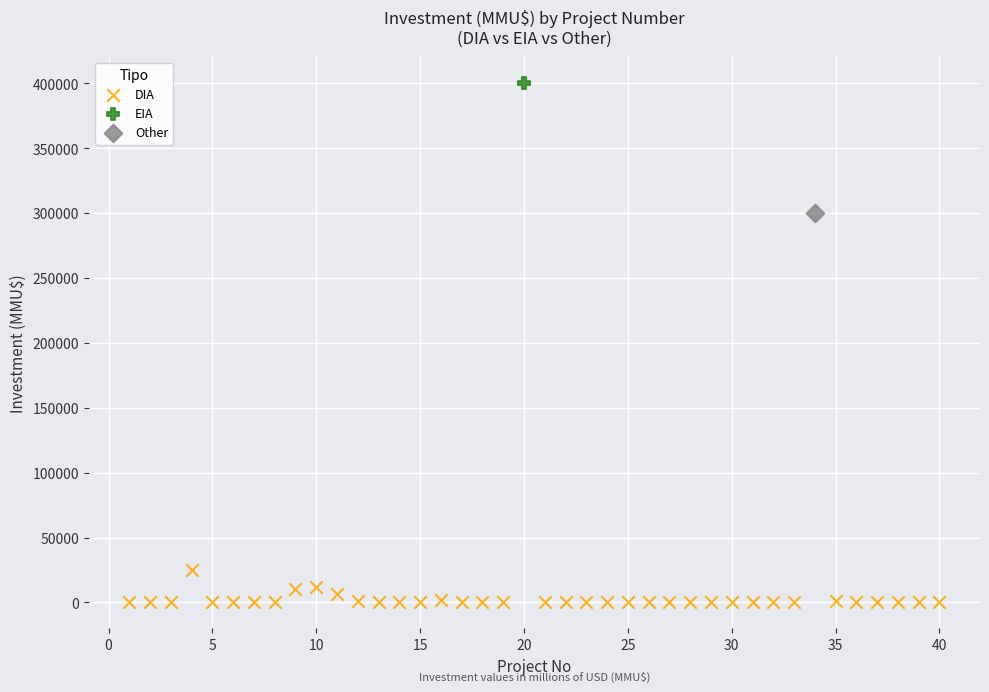

What are all the series names shown in the legend?

DIA, EIA, Other